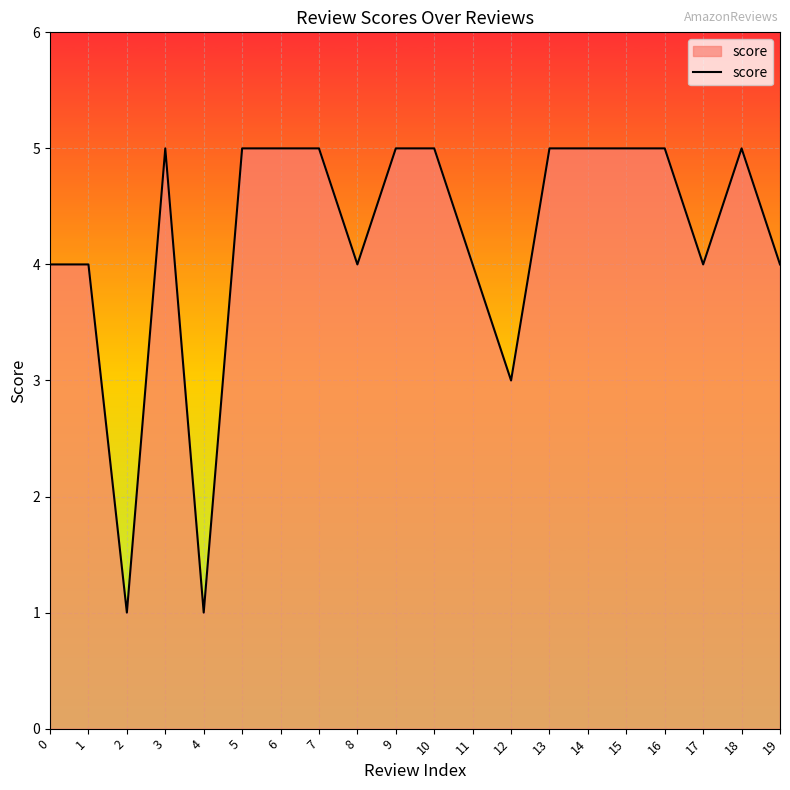

What is the change in value from 8 to 14?

+1